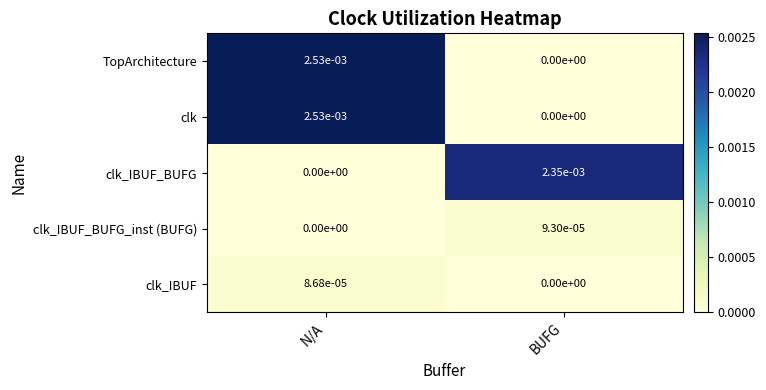

True or false: clk_IBUF_BUFG_inst (BUFG) has a value of 0.0 at N/A.

True